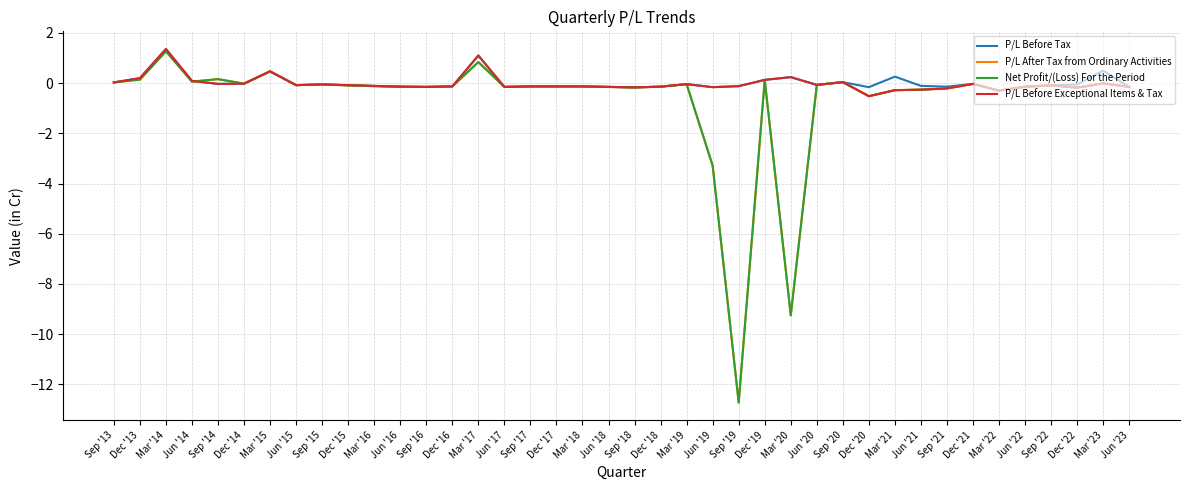

What is the sum of all P/L Before Tax values?

1.1